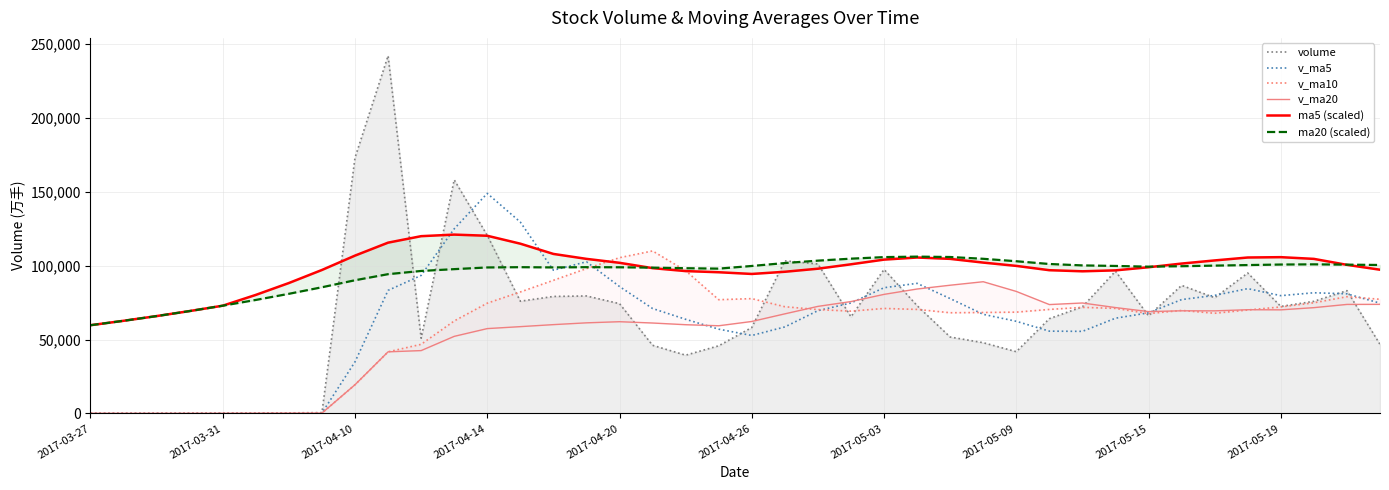

What is the difference between the second highest and minimum values in the ma5 (scaled) series?

60546.9